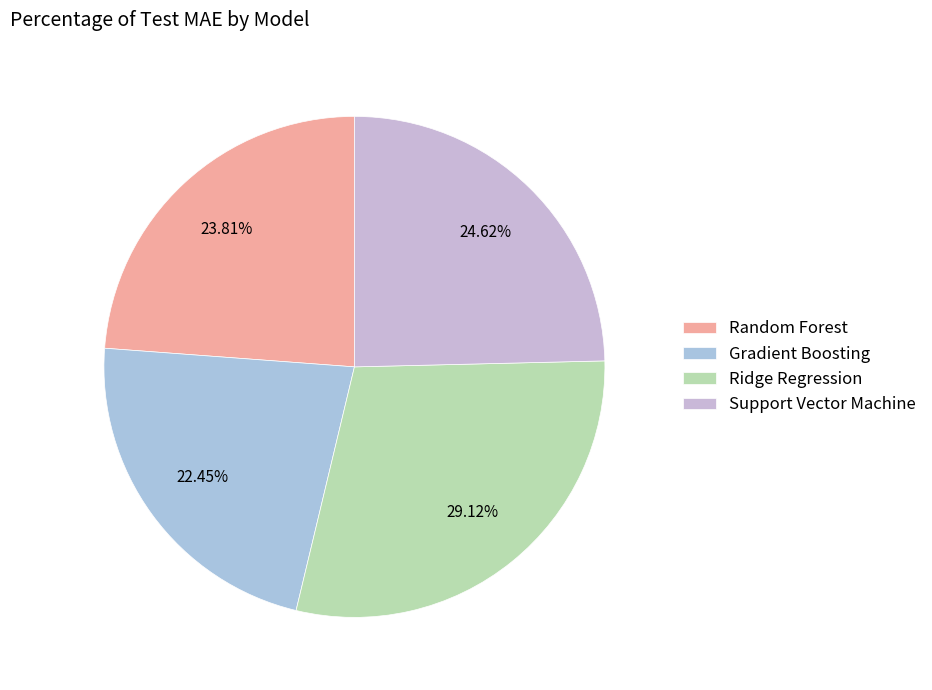

Which category has the biggest portion of the pie?

Ridge Regression